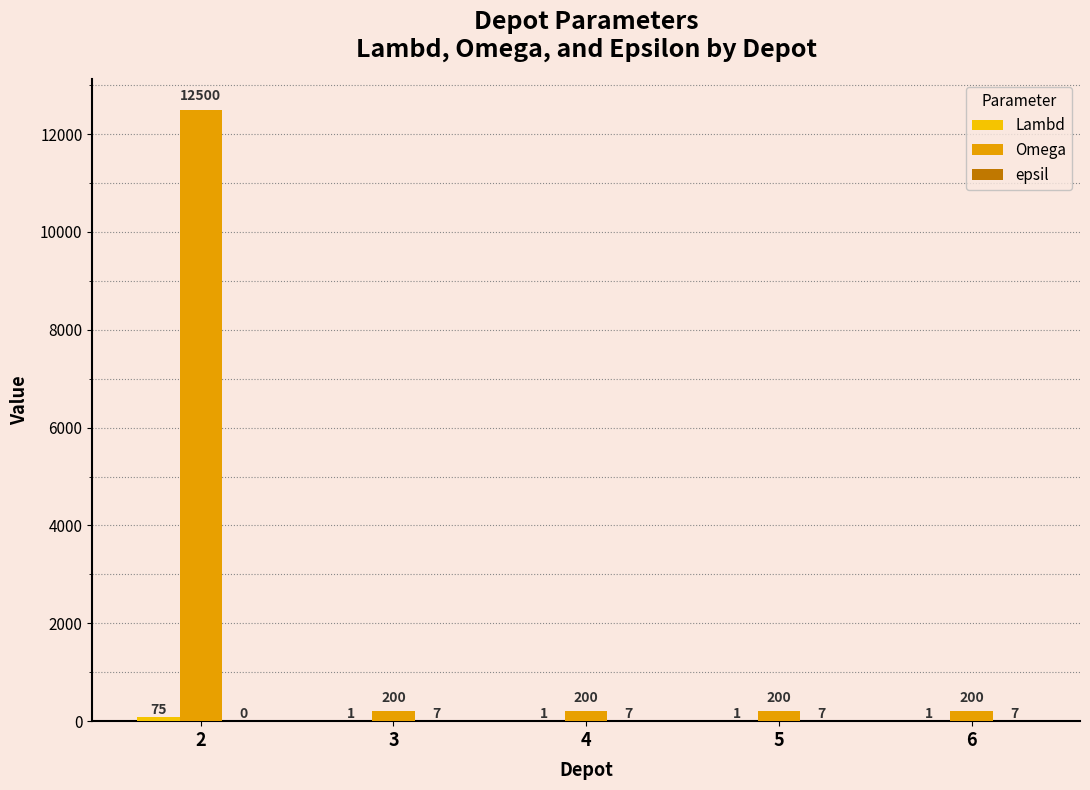

Which series has the widest spread of values?

Omega